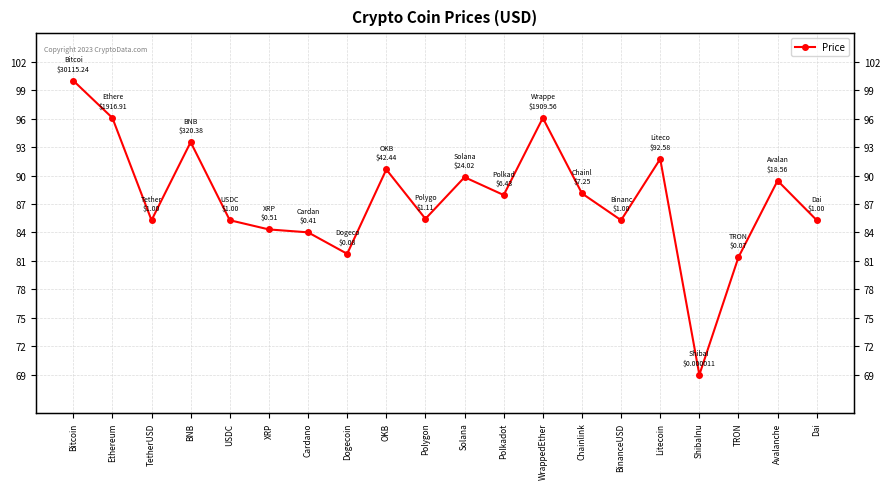

Between Cardano and BinanceUSD, which is larger?

BinanceUSD